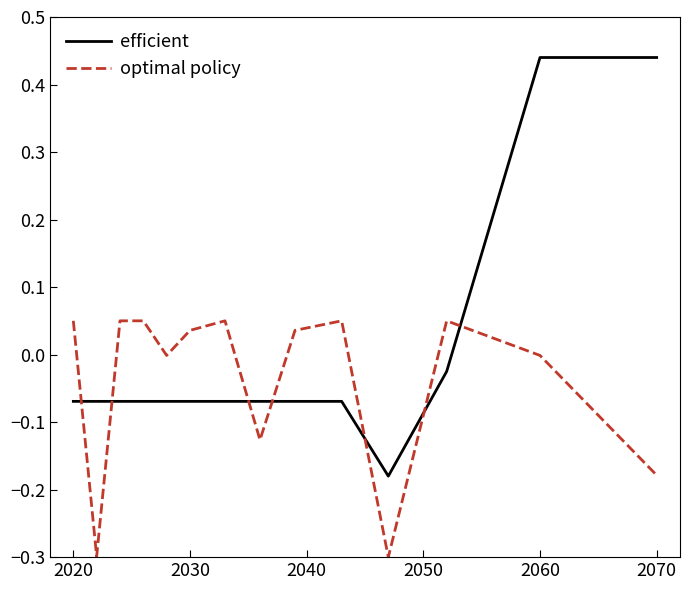

What is the minimum value for optimal policy?

-0.3